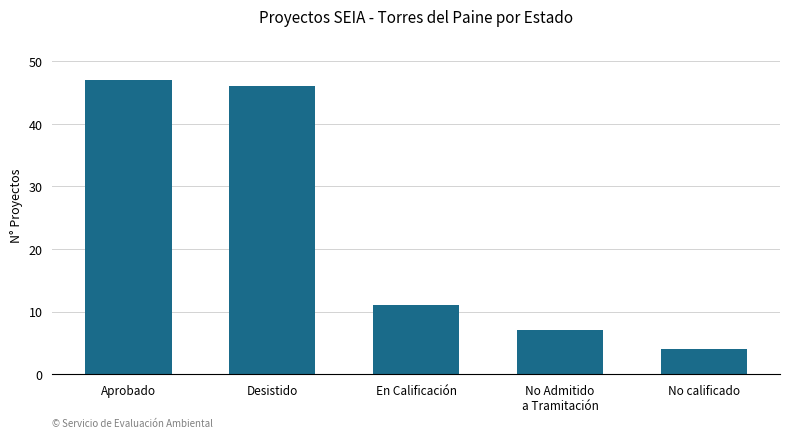

What is the label of the 2nd bar from the left?

Desistido